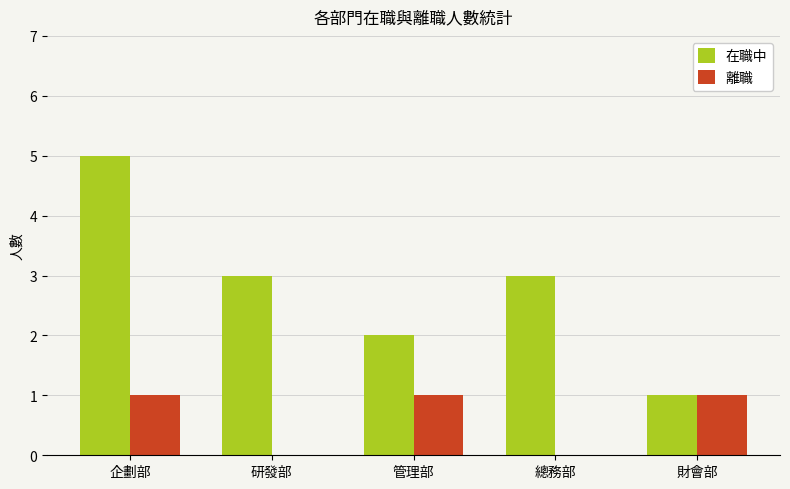

What is the average value of the 在職中 series?

3